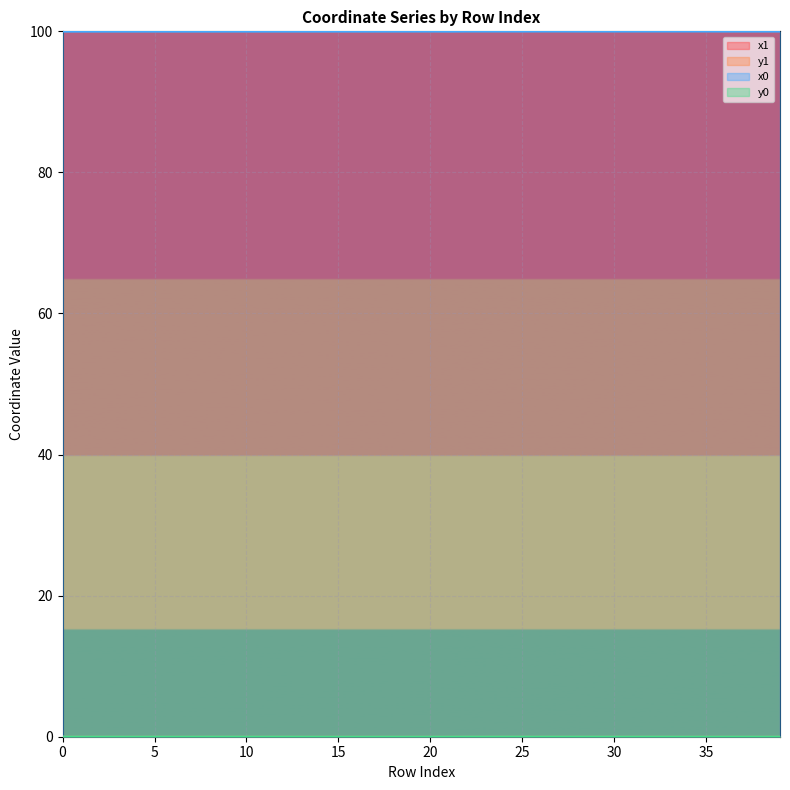

Which series has the largest total across all categories?

x0